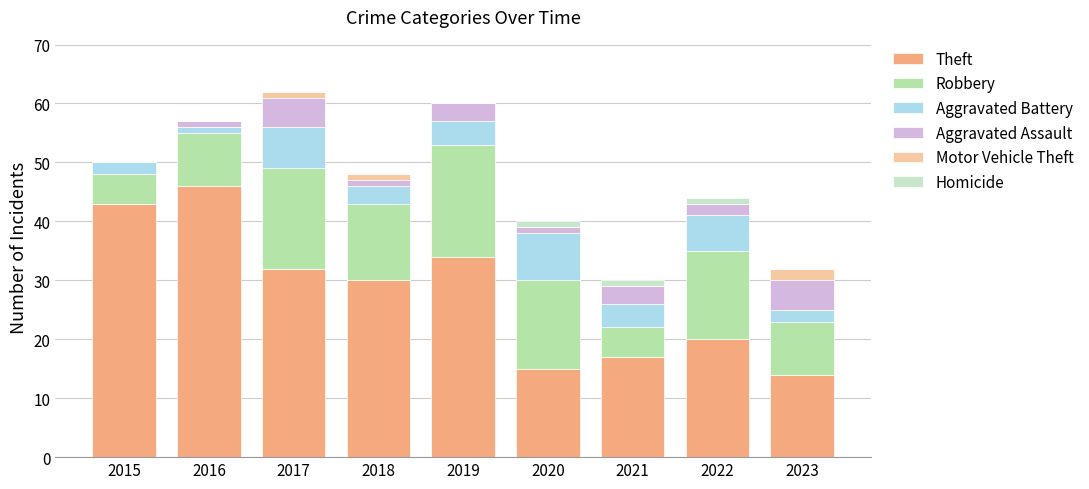

Are the bars grouped side by side (vs. stacked)?

No